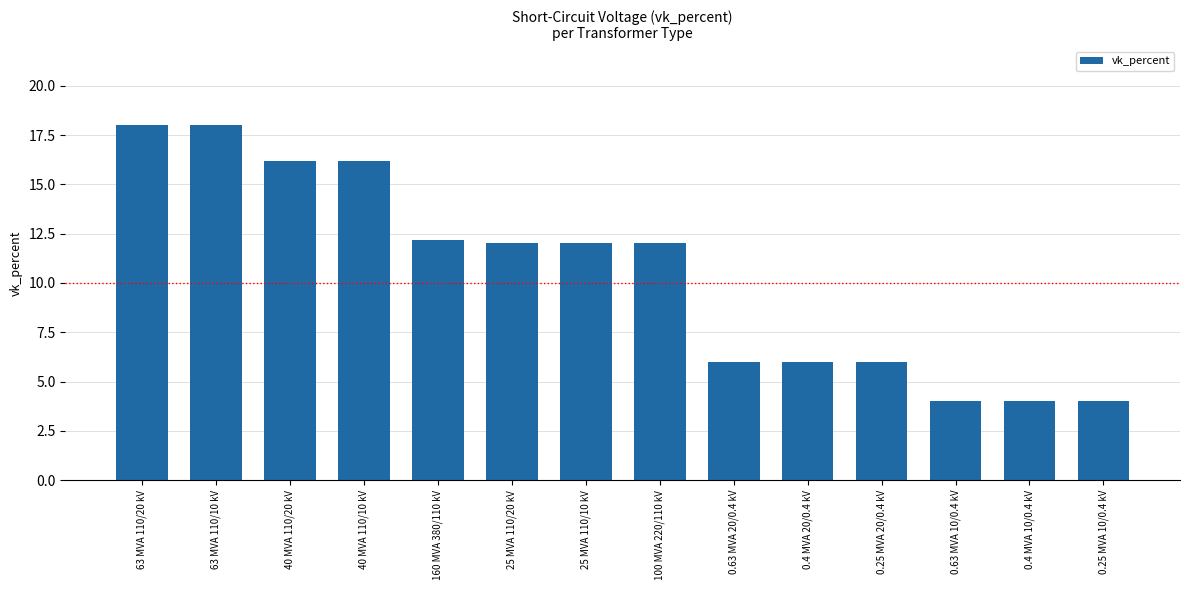

What is the greatest value displayed?

18.0